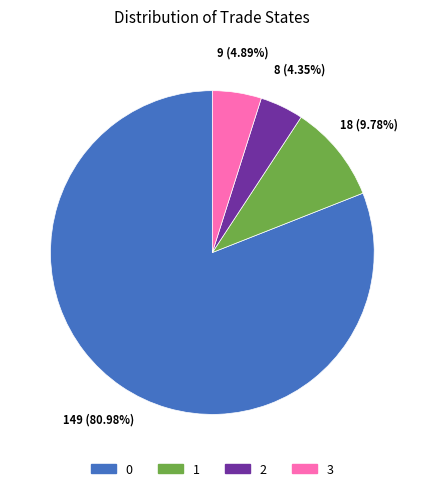

To the nearest percent, what portion does 0 represent?

81%